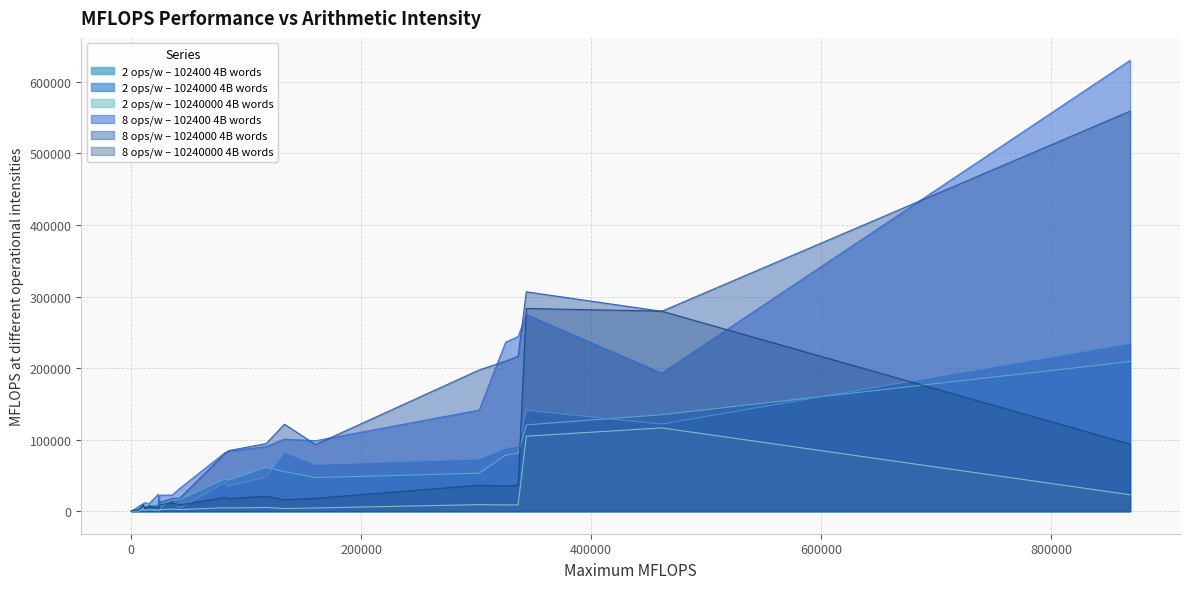

What is the difference between the 2 ops/w – 102400 4B words values at Orange Pi PC2 and Raspberry PI?

2693.0